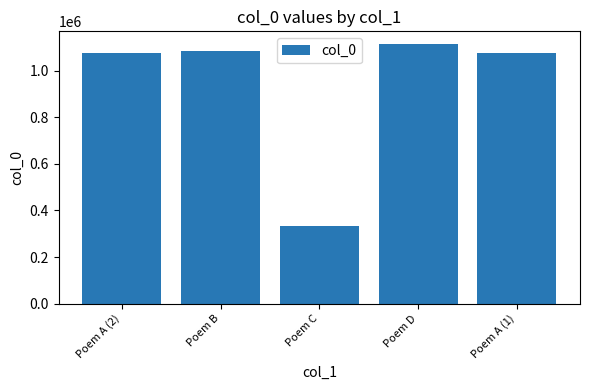

What is the change in value from Poem C to Poem A (1)?

+744687